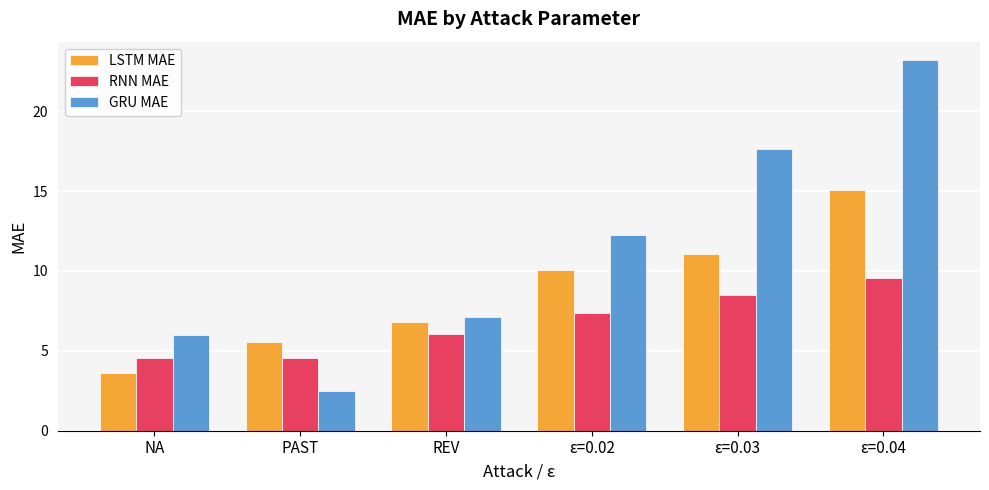

Reading left to right, transcribe all the data shown in this chart.

LSTM MAE: 3.6	5.6	6.8	10.1	11.0	15.1
RNN MAE: 4.6	4.6	6.0	7.4	8.5	9.6
GRU MAE: 6.0	2.5	7.1	12.2	17.6	23.2